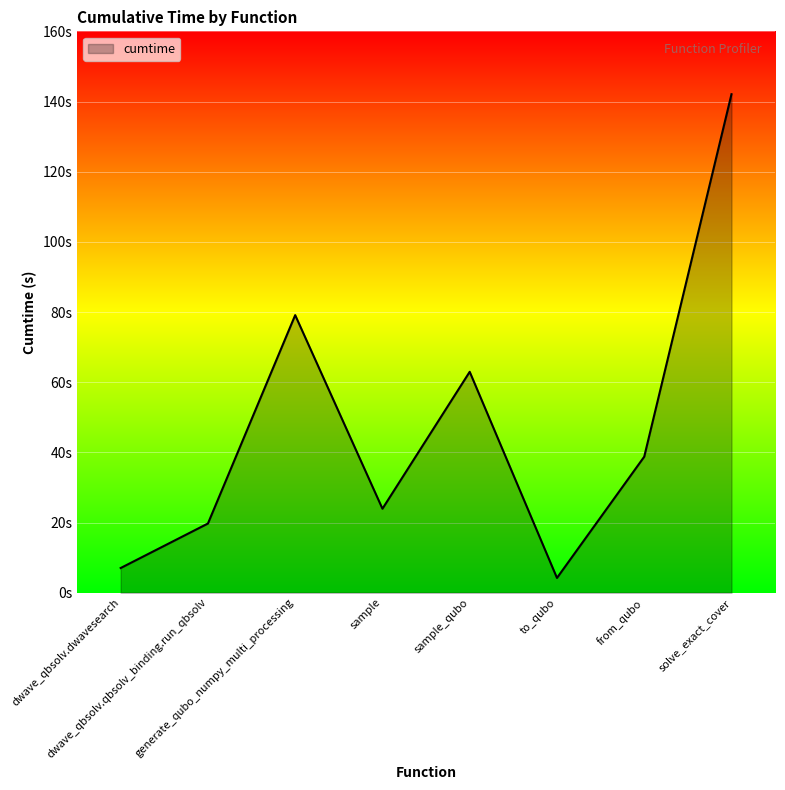

Does the chart display data point markers on the line(s)?

No